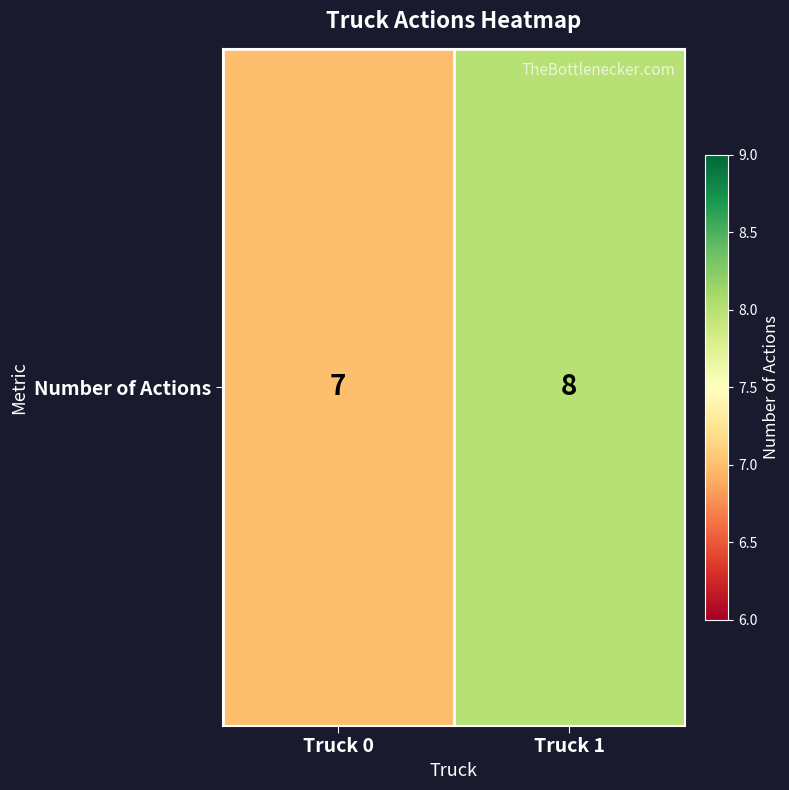

Which label corresponds to the smallest value in the chart?

Truck 0